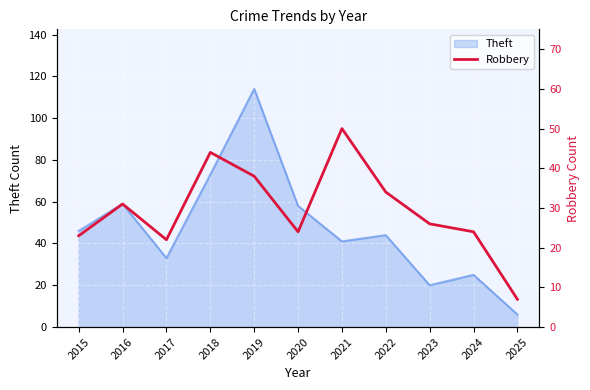

The Theft series shows 25 at 2015. True or false?

False